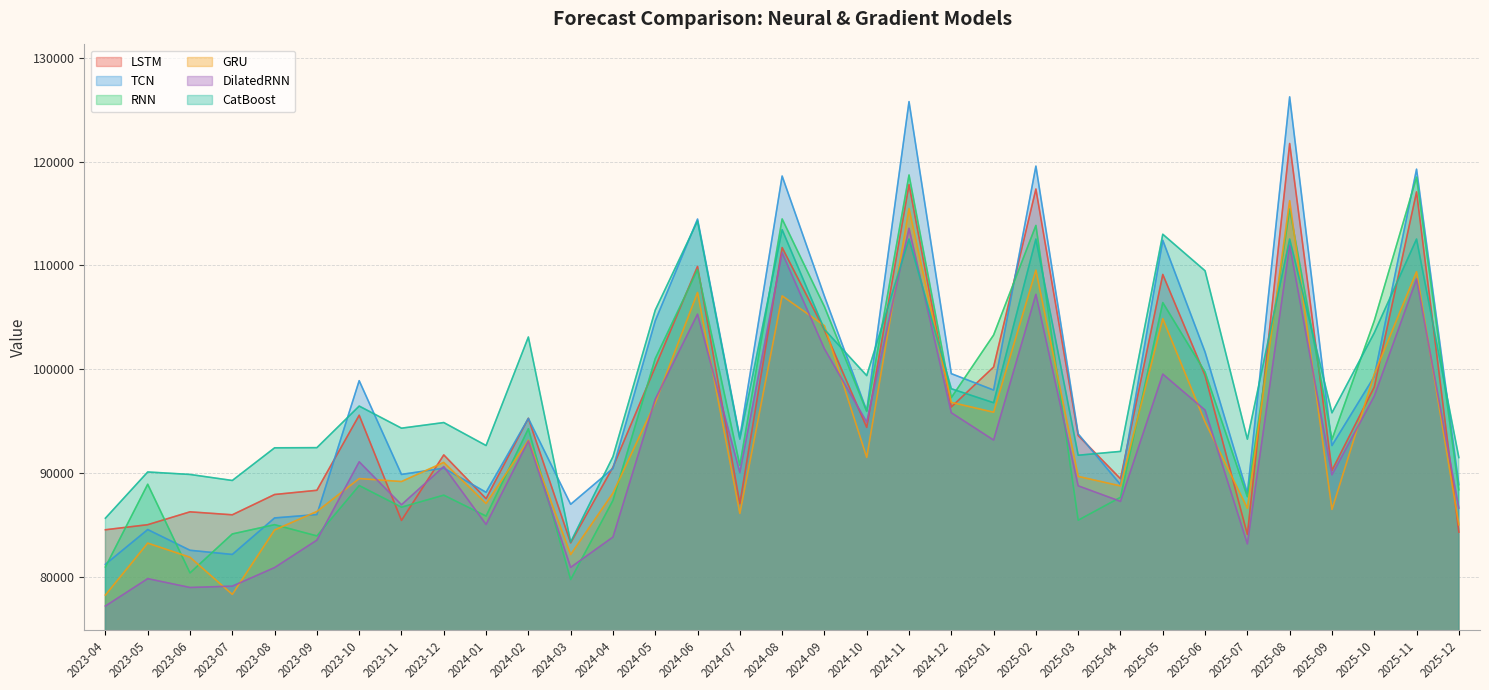

What is the sum of all LSTM values?

3173732.4